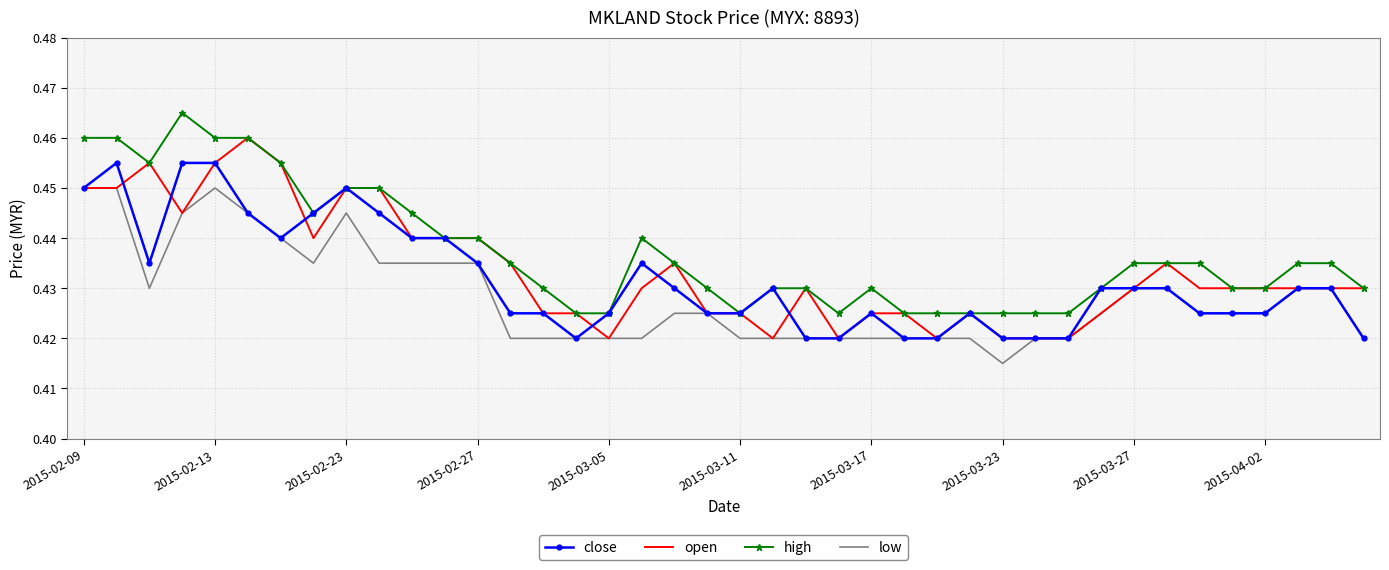

True or false: low and high intersect in this chart.

False